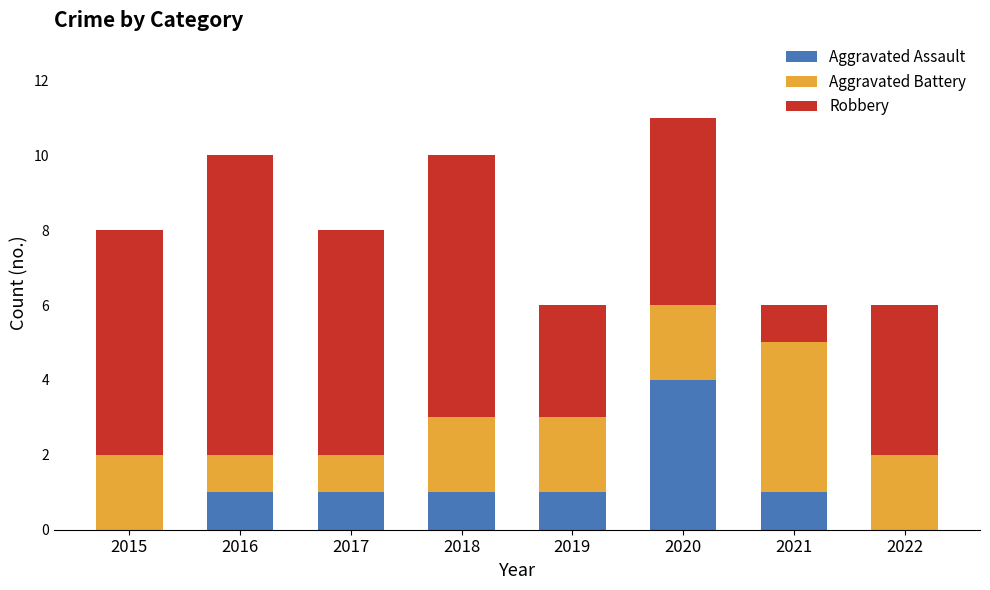

Reading left to right, transcribe the values for Aggravated Assault.

2015=0	2016=1	2017=1	2018=1	2019=1	2020=4	2021=1	2022=0